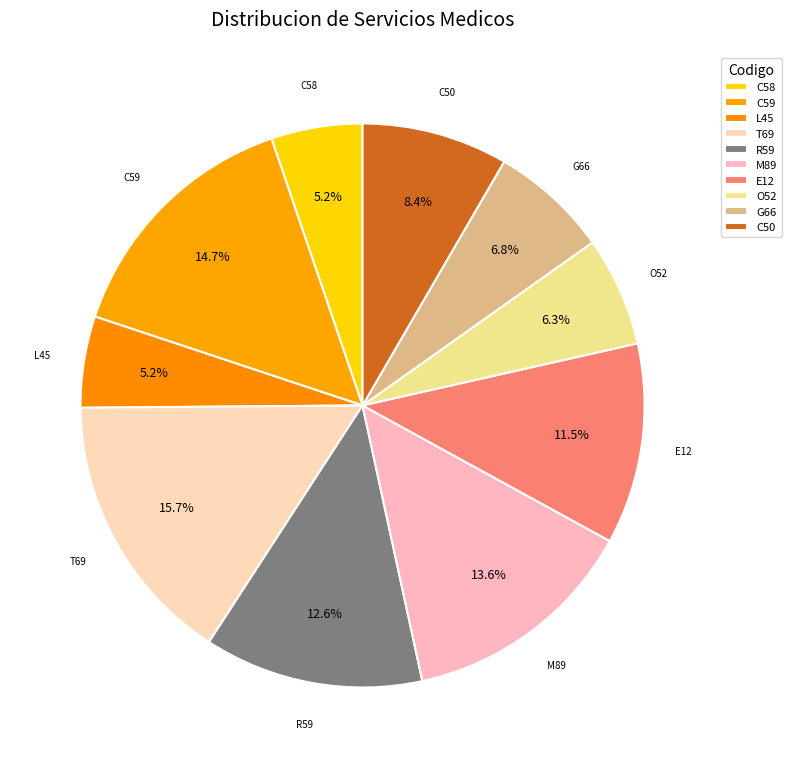

To the nearest percent, what is the combined percentage of T69 and M89?

29%